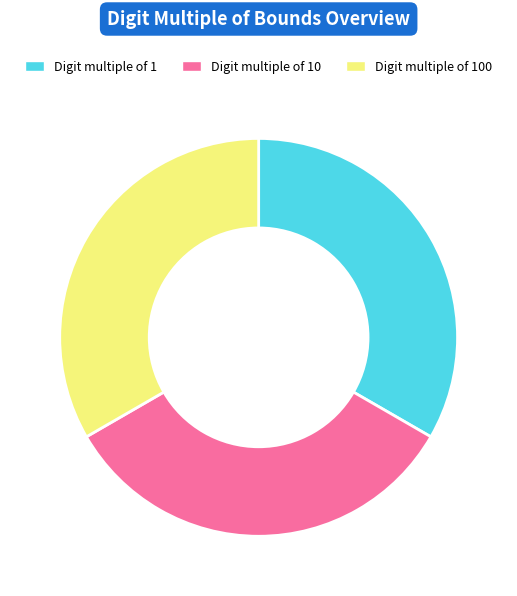

The Digit multiple of 1 slice represents 20% of the pie. True or false?

False